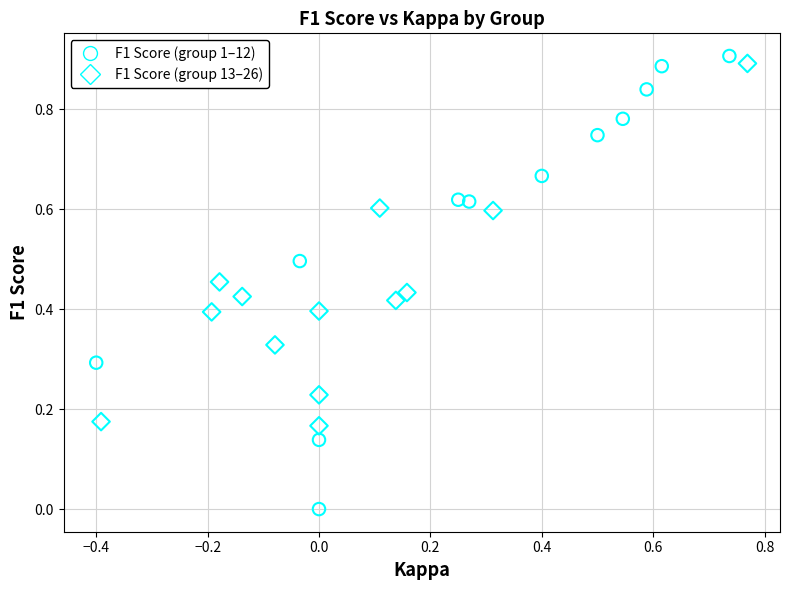

Which series has the widest spread of Y values?

F1 Score (group 1–12)